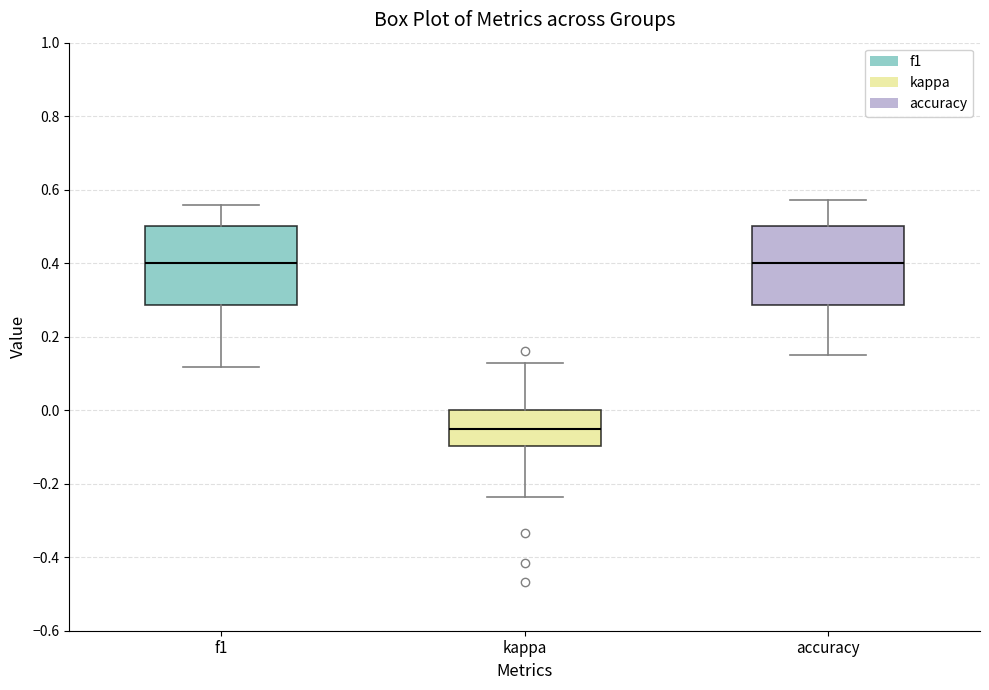

Where is the lower edge of the box for kappa on the y-axis? The values are not printed on the chart, so give them approximately, as read against the axis.

-0.10